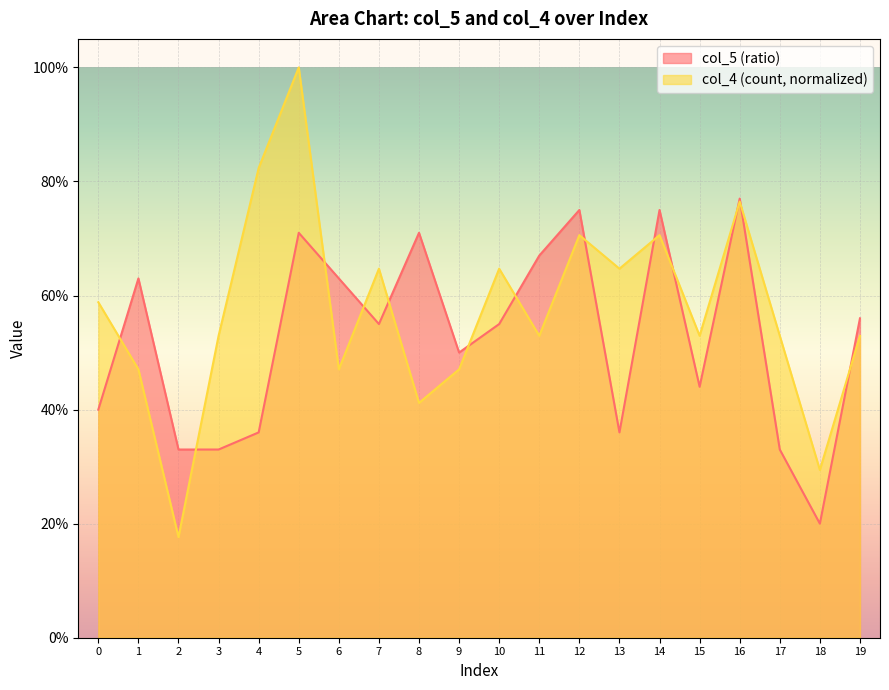

At which label does col_5 (ratio) reach its peak?

16